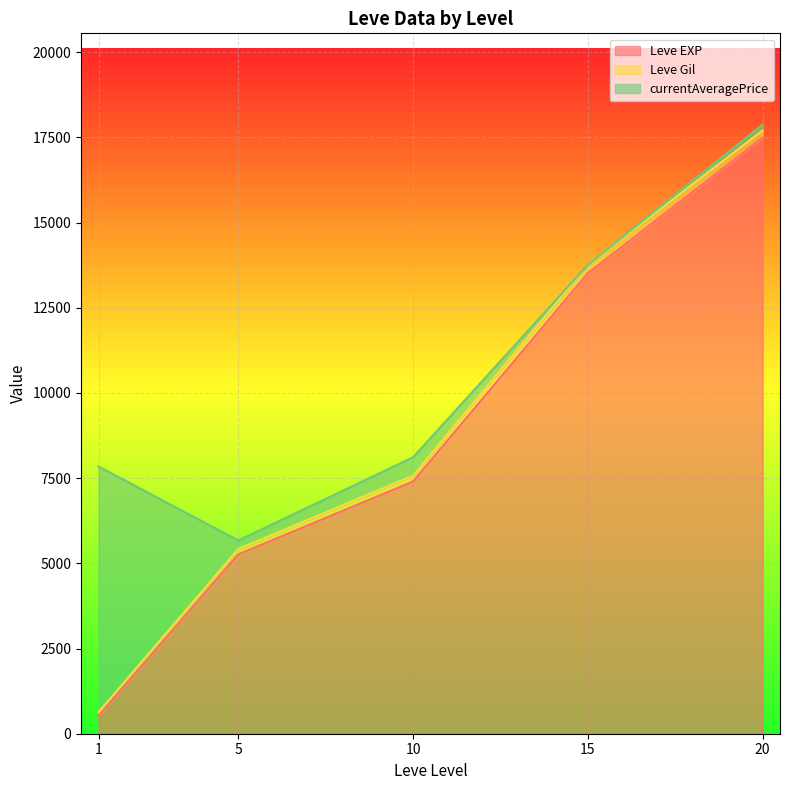

Rank the categories by Leve EXP value from highest to lowest.

20, 15, 10, 5, 1